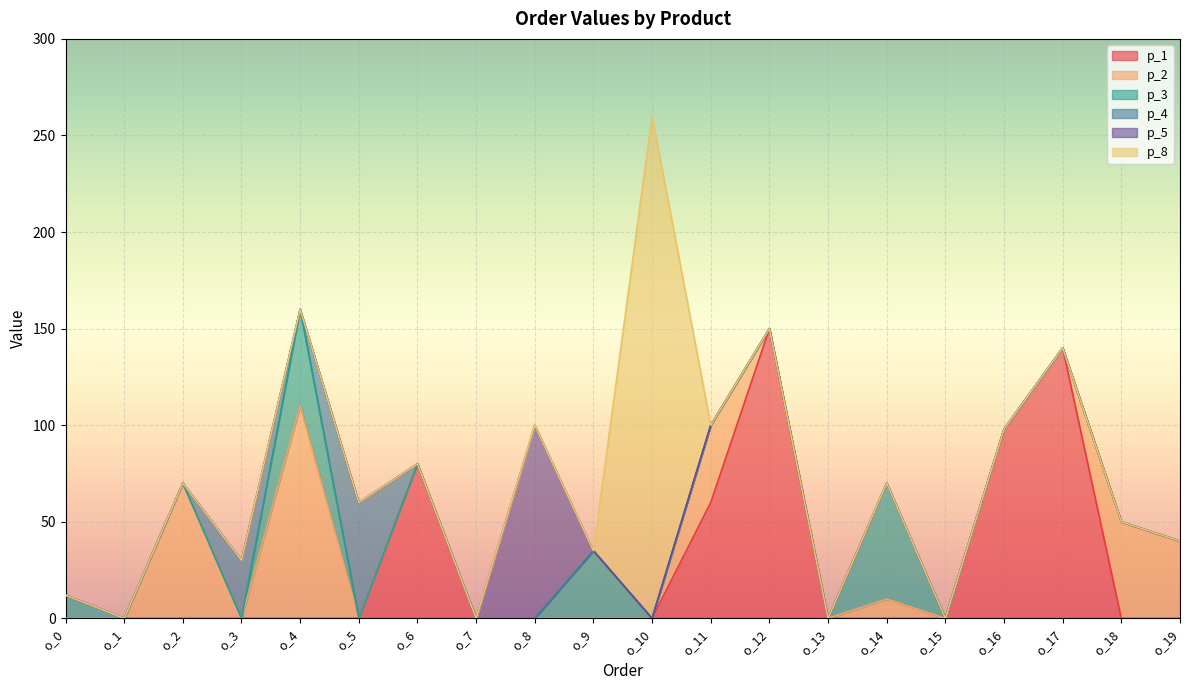

What is the average value of the p_1 series?

26